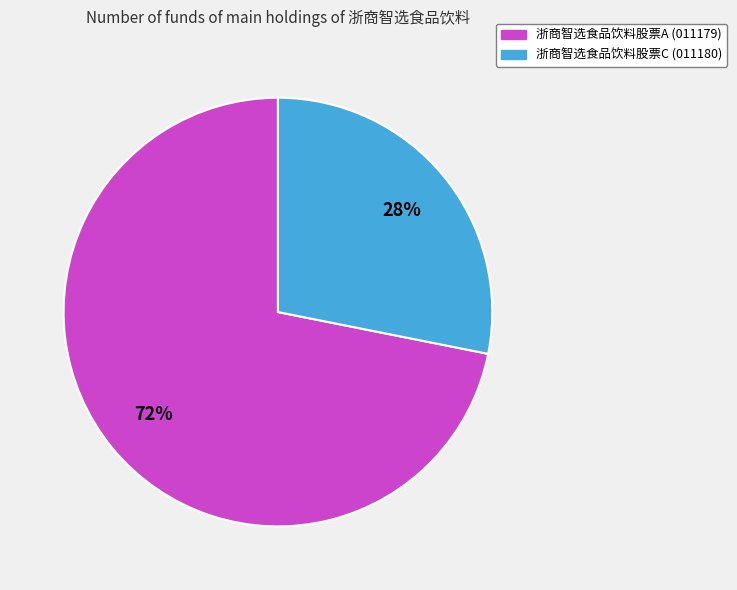

The 浙商智选食品饮料股票A slice represents 72% of the pie. True or false?

True